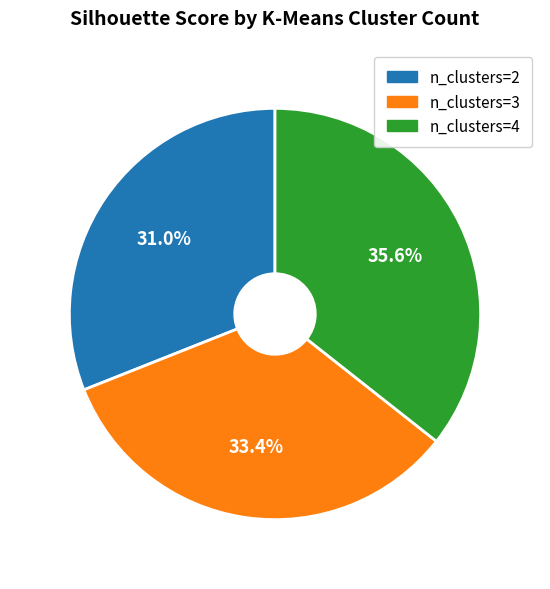

To the nearest percent, what percentage of the pie is n_clusters=4?

36%